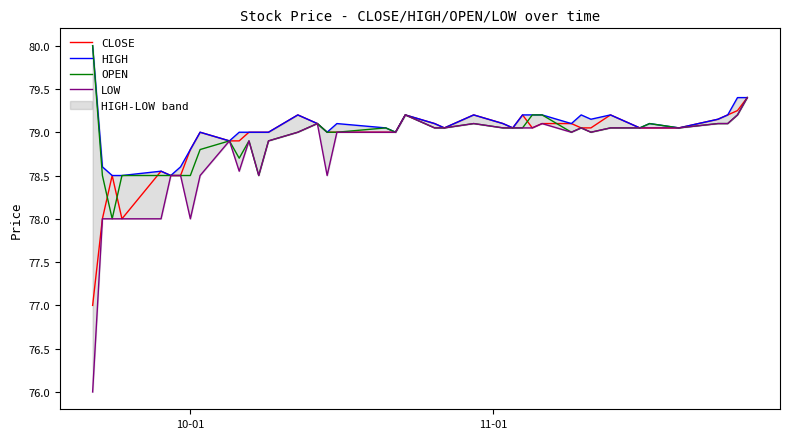

What is the highest value of the CLOSE series?

79.4